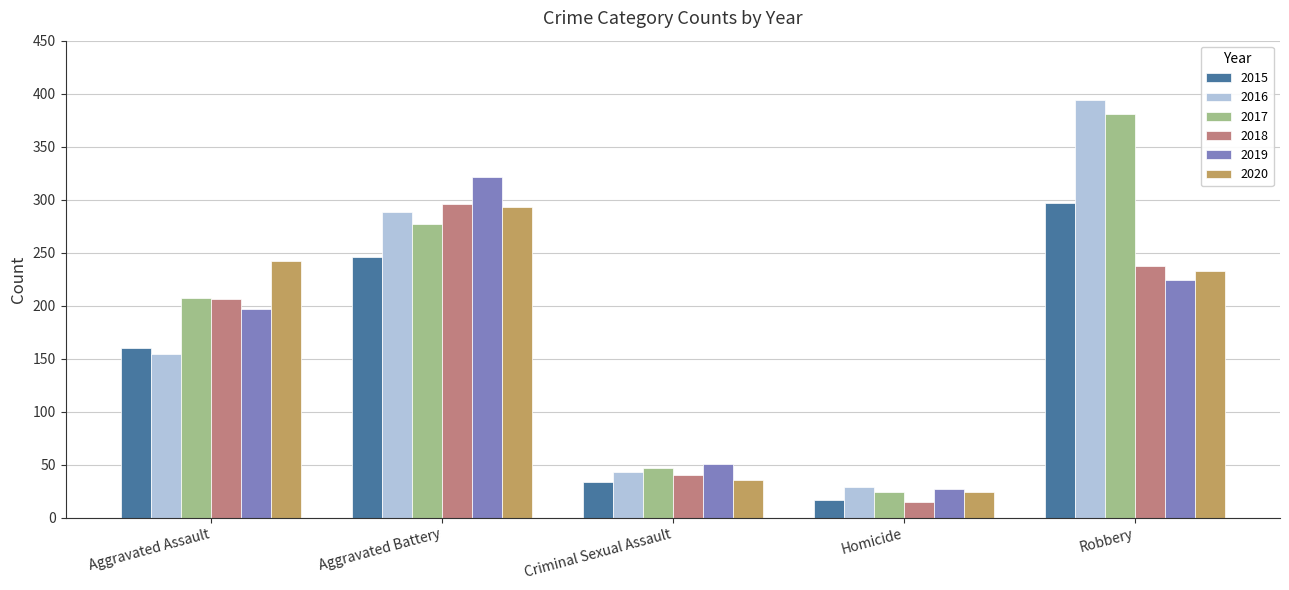

Reading left to right, extract all data points from this chart.

2015: 160	246	34	17	297
2016: 154	288	43	29	394
2017: 207	277	47	24	381
2018: 206	296	40	15	237
2019: 197	321	51	27	224
2020: 242	293	36	24	233